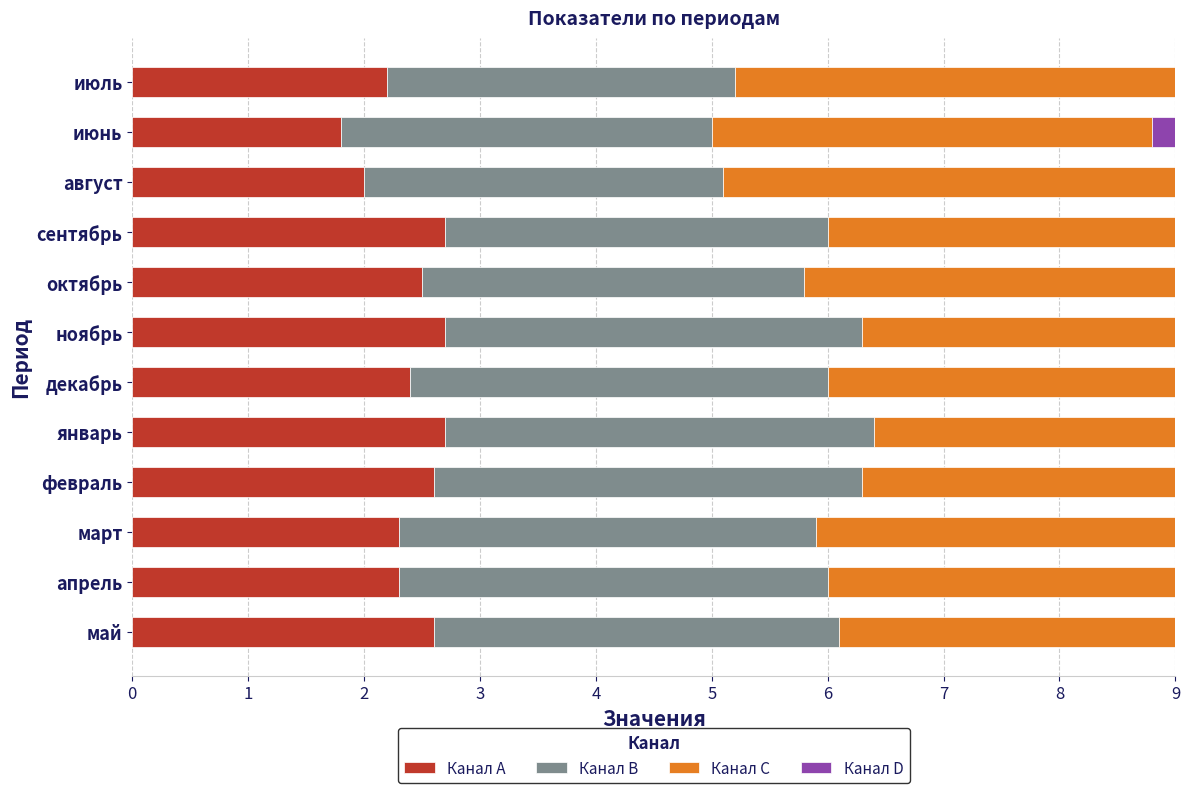

What is the value of the Канал A bar at the 3rd from the left?

2.0